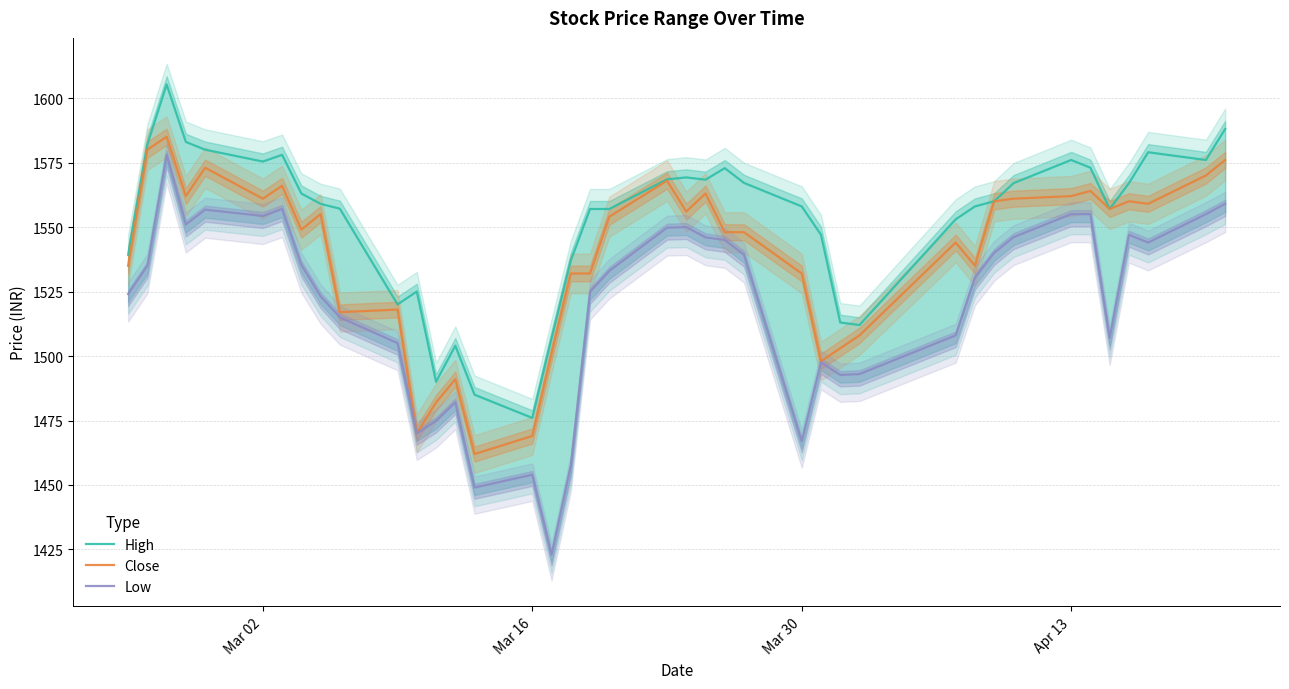

What is the average value of the High series?

1552.7